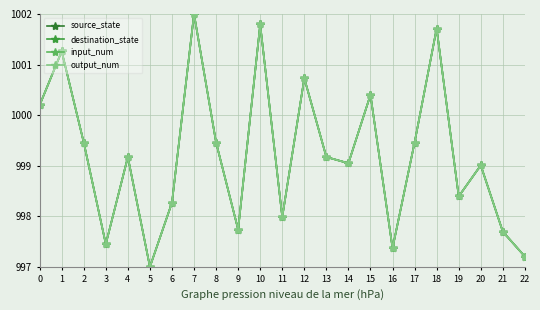

Does the chart have visible grid lines?

Yes